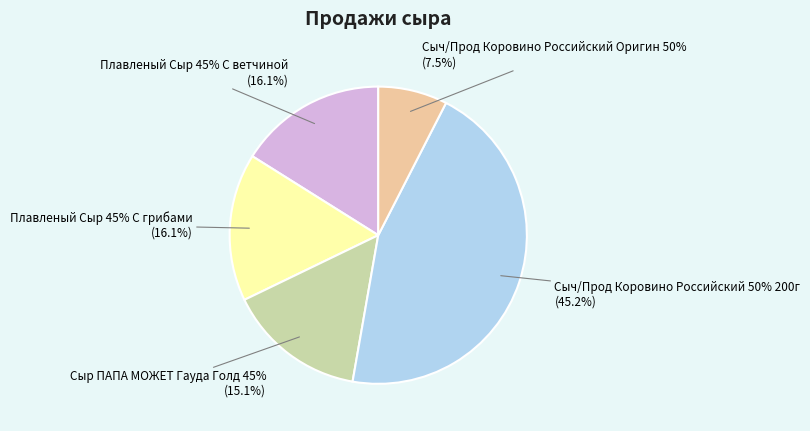

What percentage is the Сыч/Прод Коровино Российский 50% 200г slice, to the nearest percent?

45%